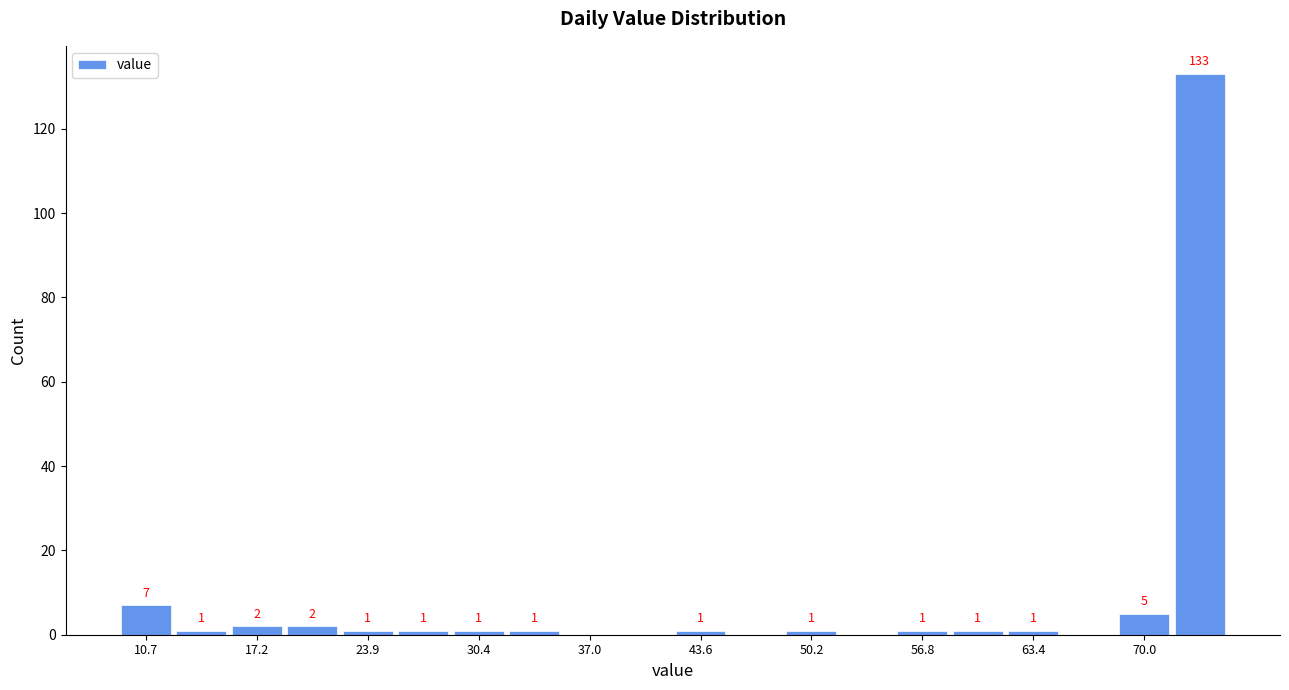

Around what value on the x-axis is the tallest bar? Give the approximate position of its centre, as read against the axis.

73